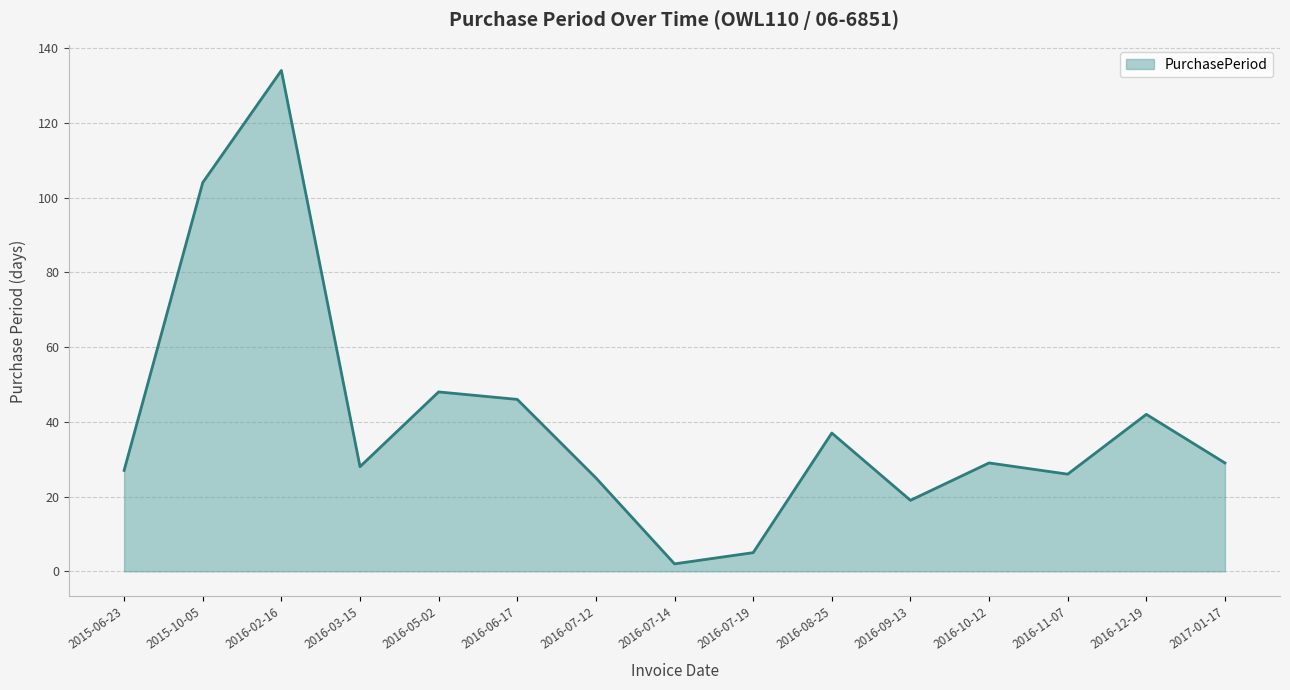

Does the chart have visible grid lines?

Yes